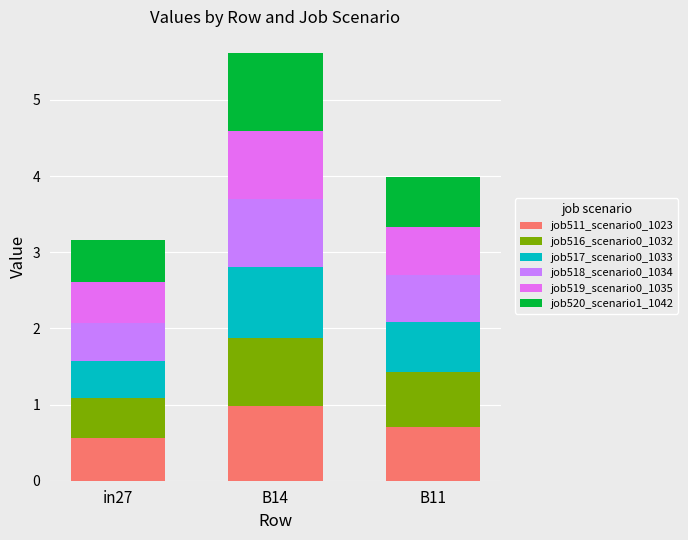

How many distinct data groups are displayed?

6